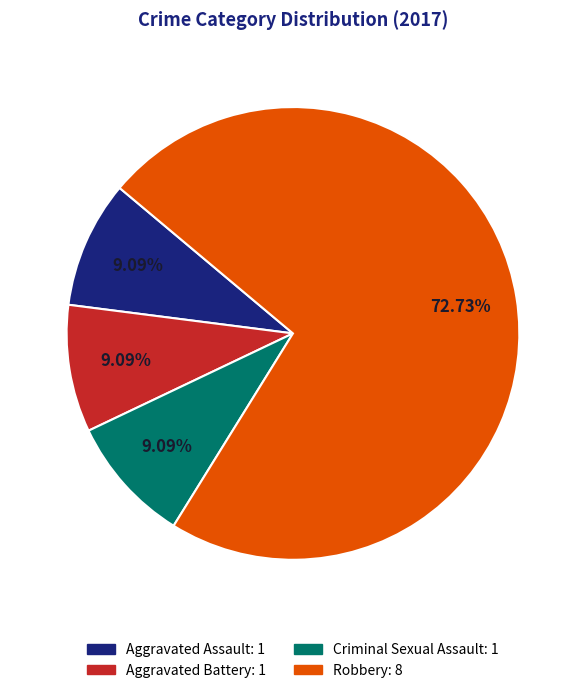

Does Robbery account for over 50% of the chart?

Yes